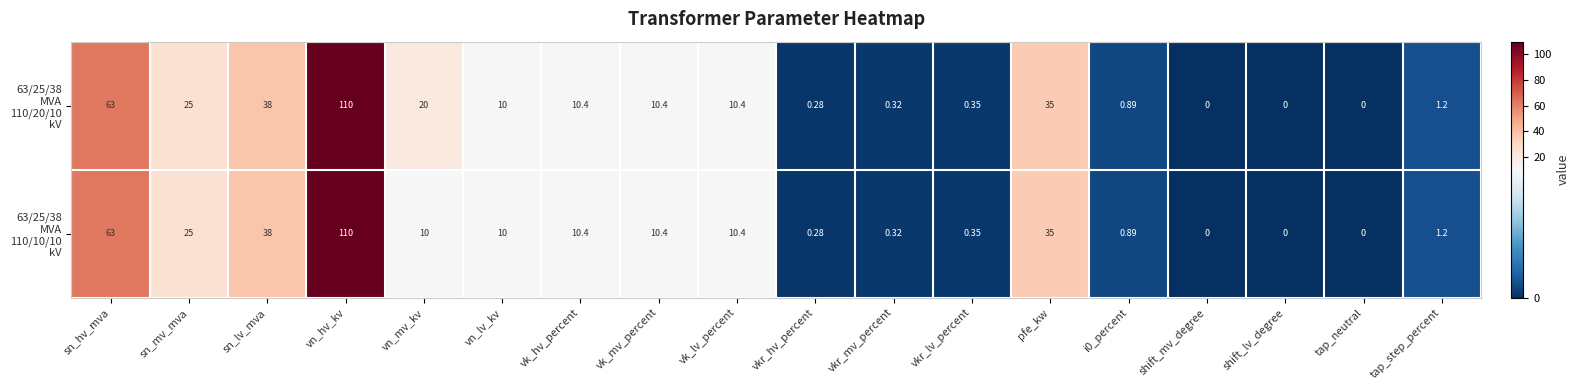

At which category does the chart reach its peak across all series?

vn_hv_kv